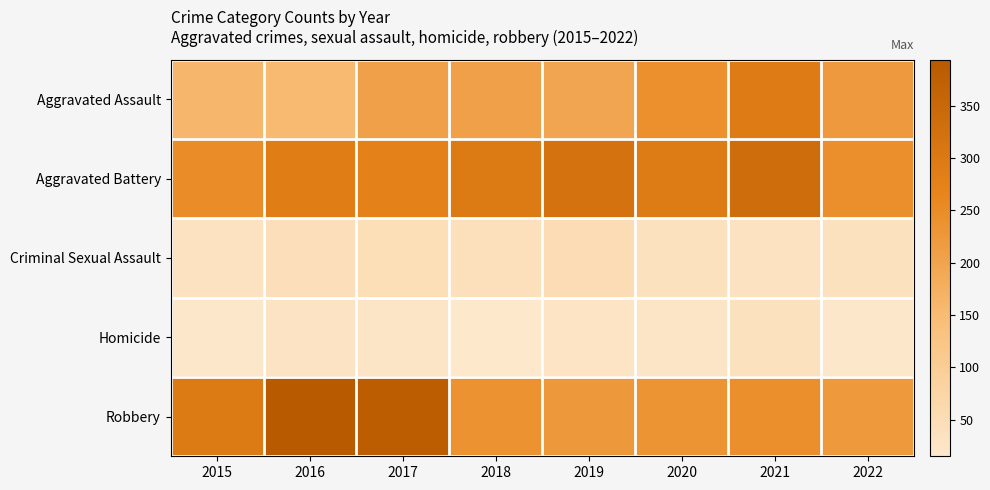

What is the spread (max minus min) of values at 2017?

357